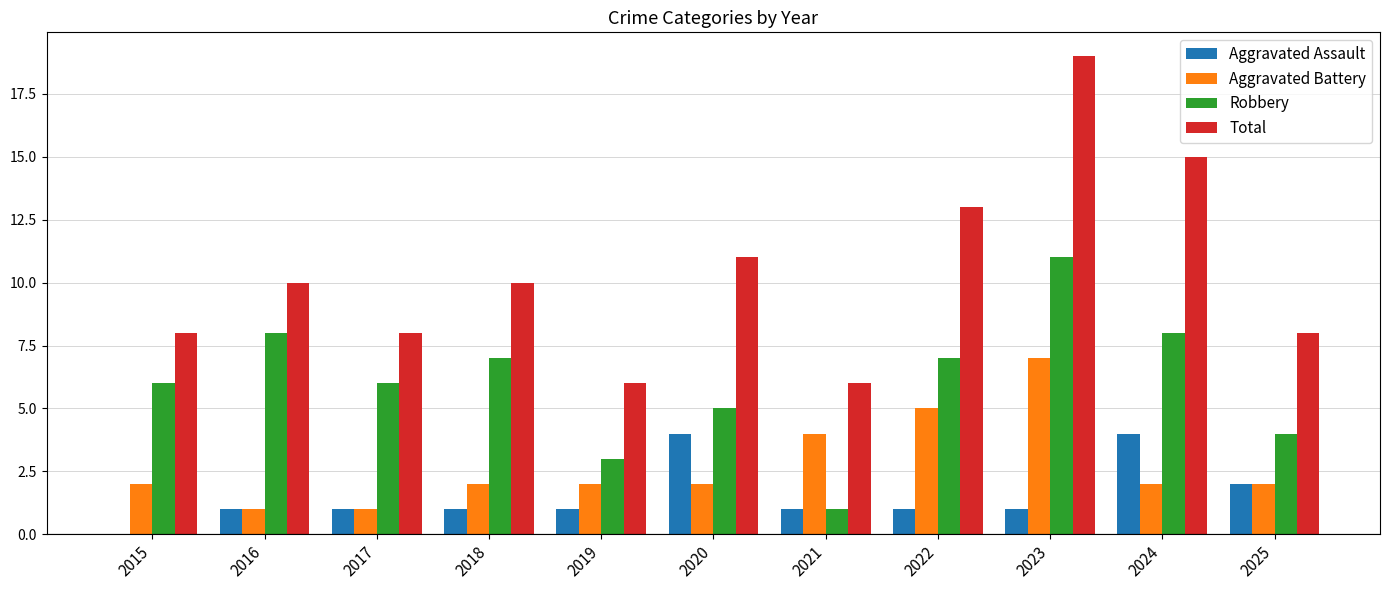

Where is Aggravated Battery nearest to the value 4?

2021